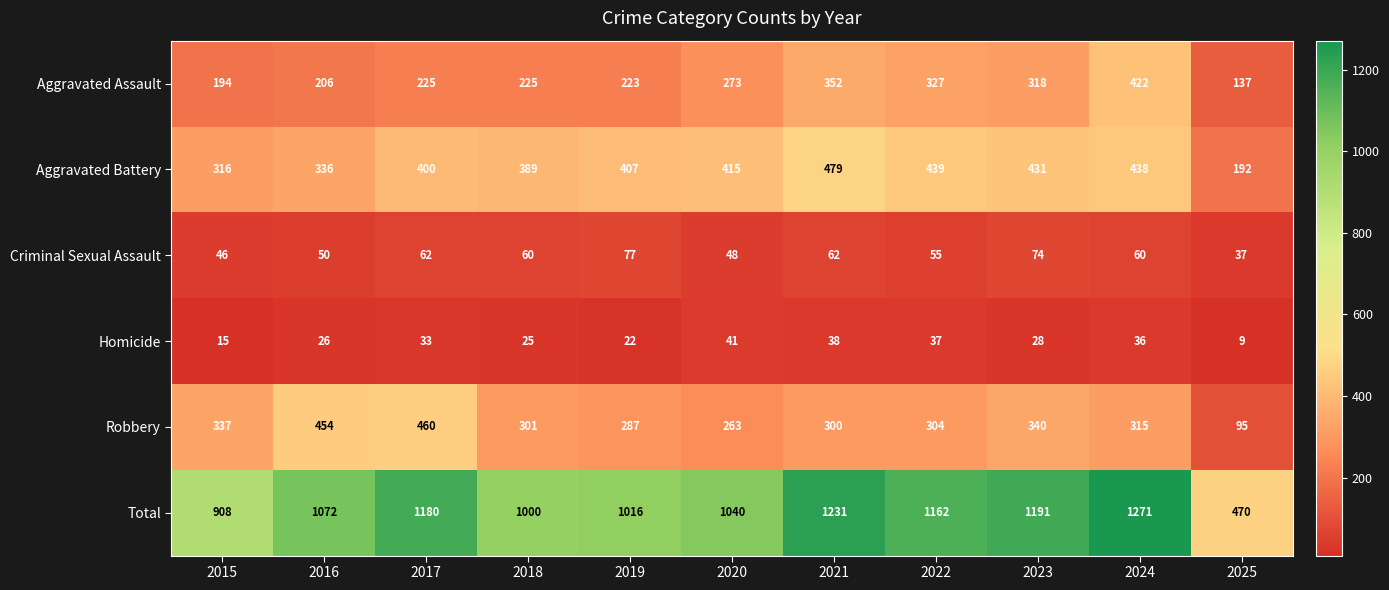

At which label does Criminal Sexual Assault reach its peak?

2019